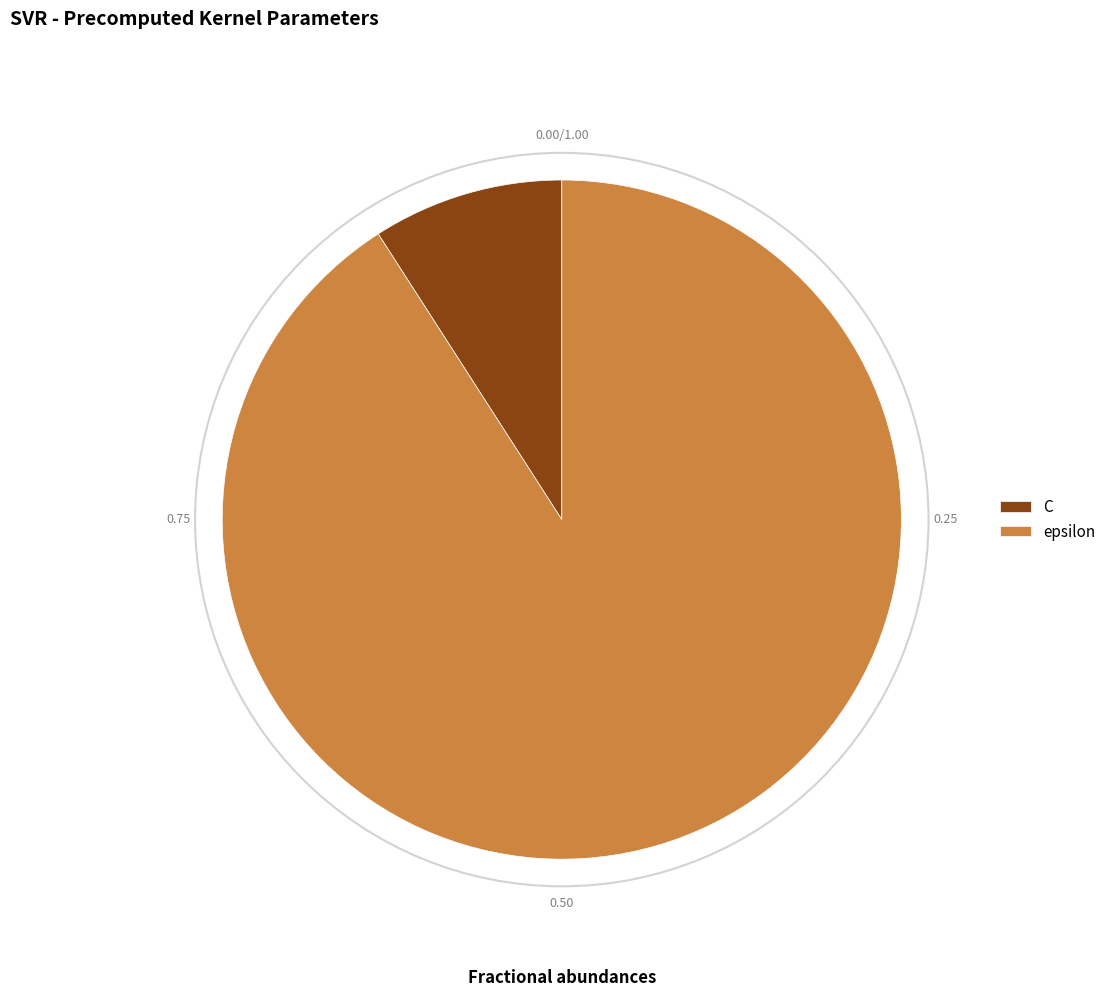

Does any single category account for the majority?

Yes